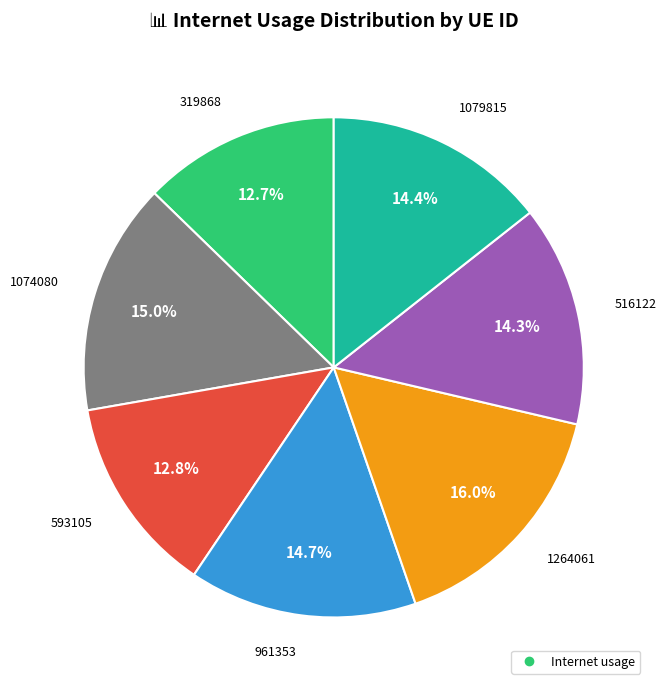

Is there a majority slice in this chart?

No